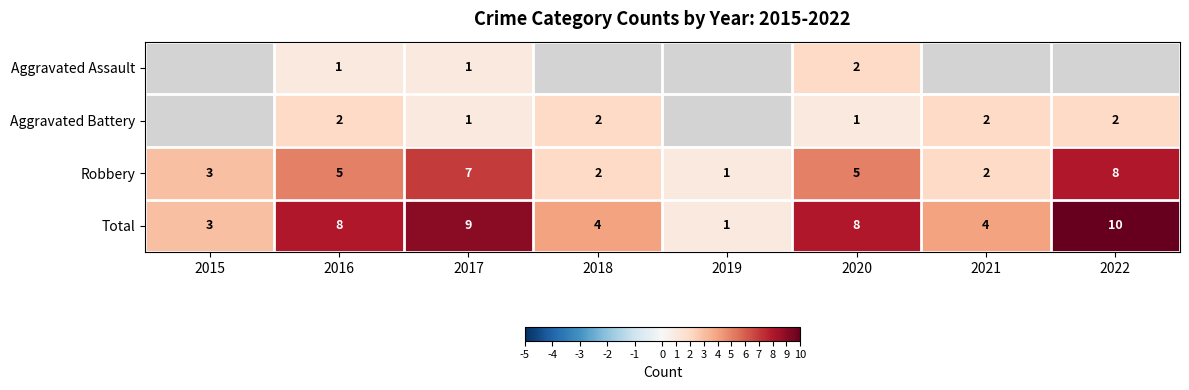

True or false: Aggravated Assault has a value of 0.7 at 2016.

False